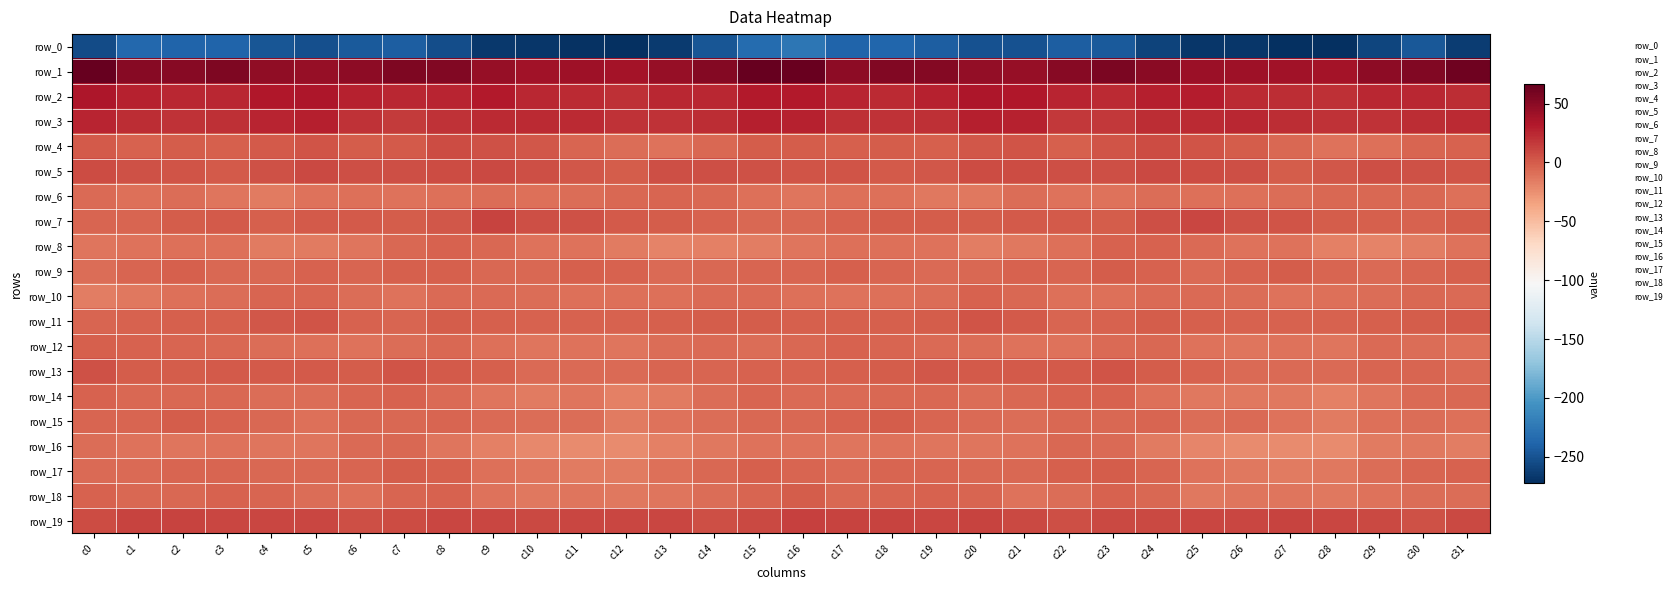

At which label is row_13 closest to -1?

c2